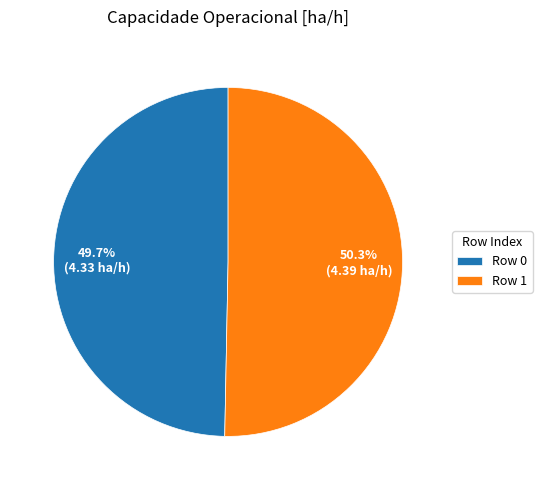

Is the sum of Row 0 and Row 1 greater than half?

Yes